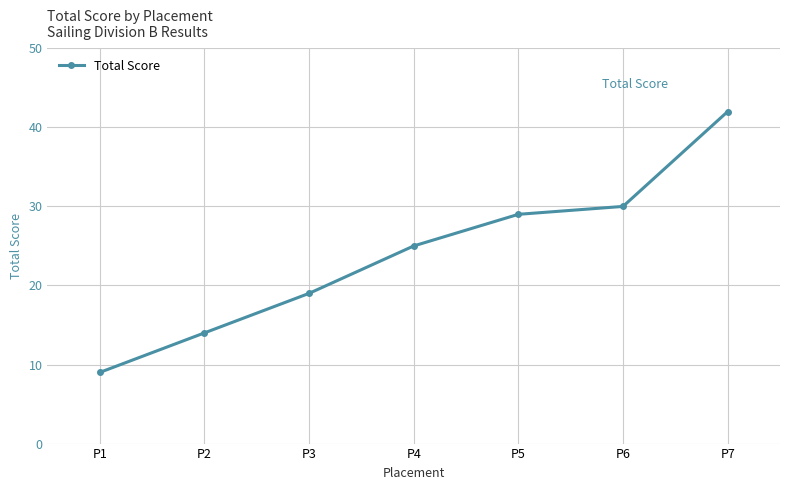

What is the approximate value at P2, to the nearest 5?

15